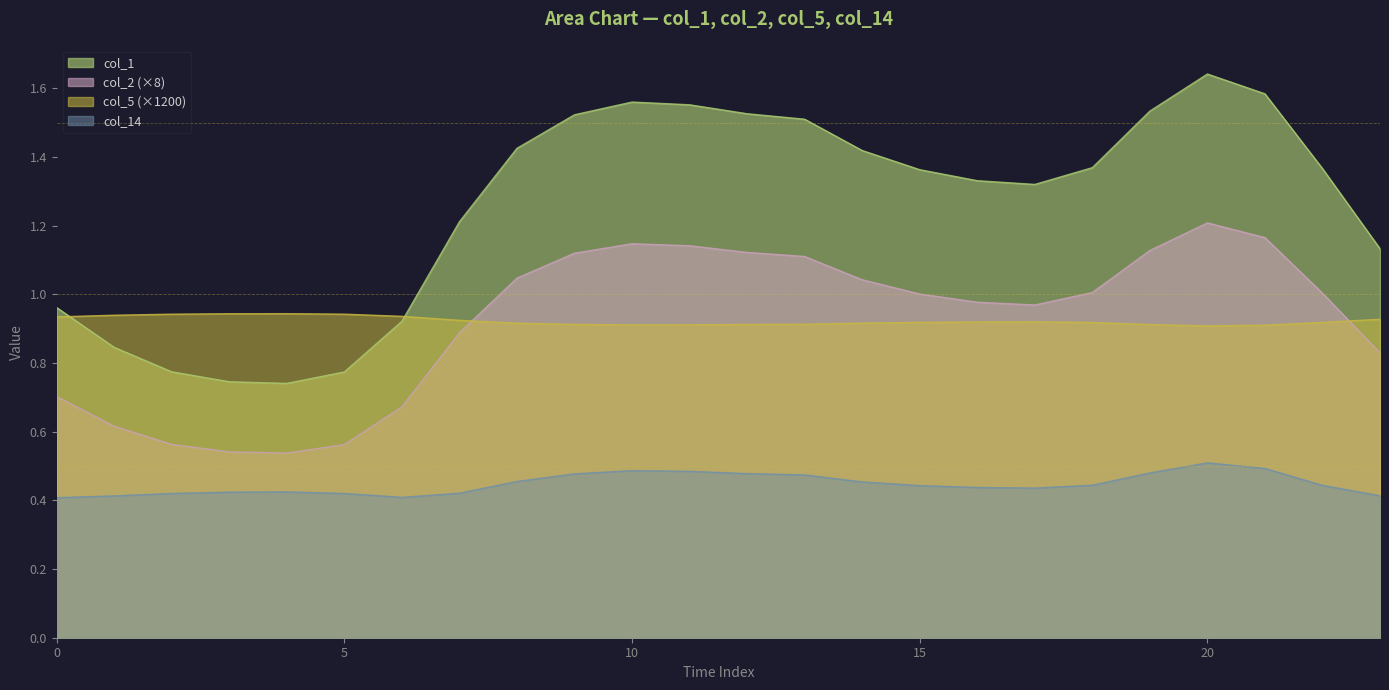

At which label does col_1 reach its minimum?

4